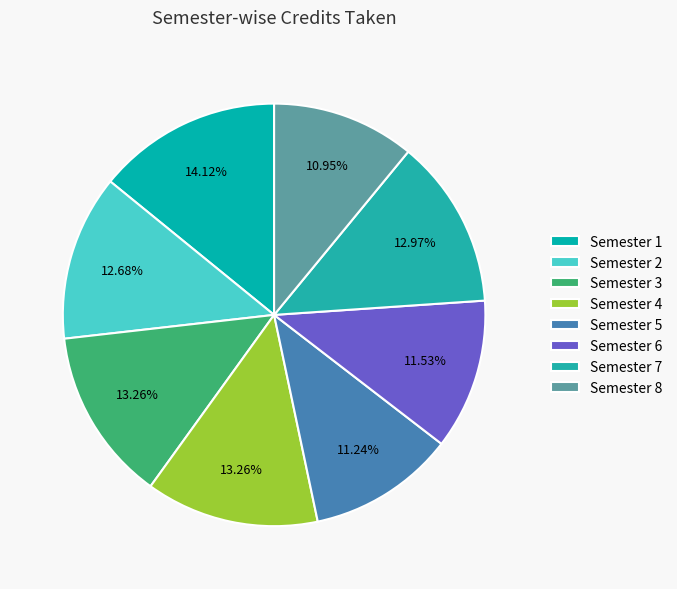

What is the change in value from Semester 5 to Semester 7?

+6